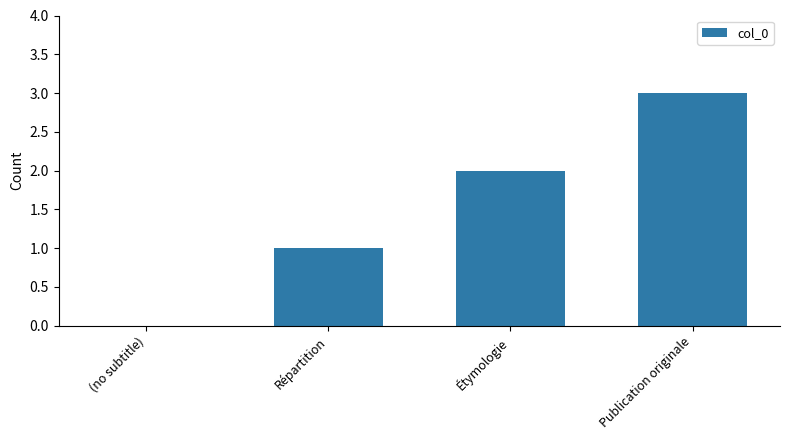

How many positive values are there?

3